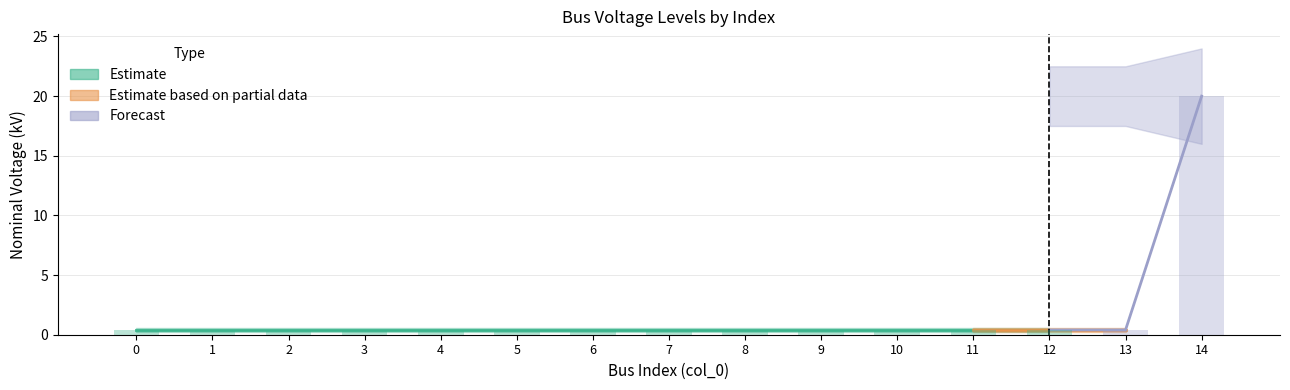

Which label corresponds to the largest value in the chart?

14